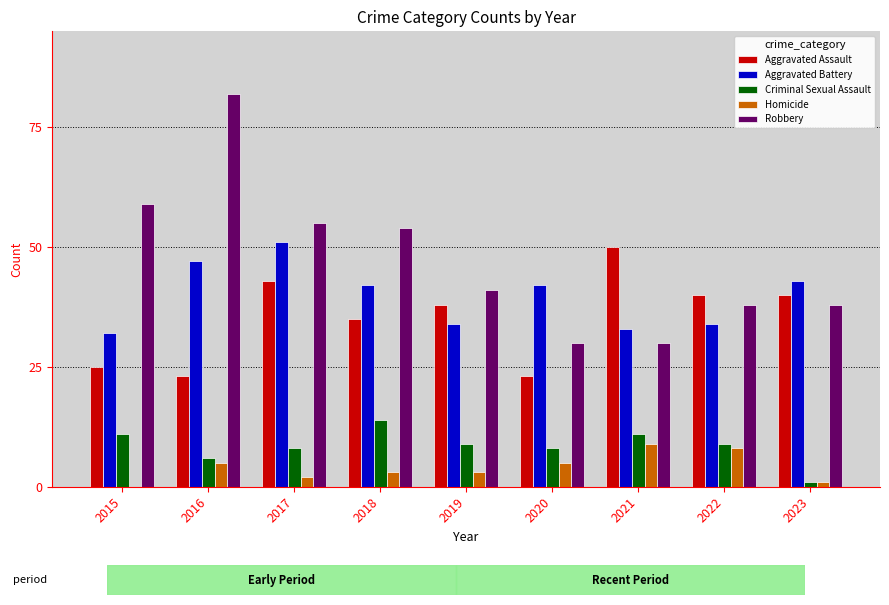

What is the sum of the Homicide values at 2023 and 2019?

4